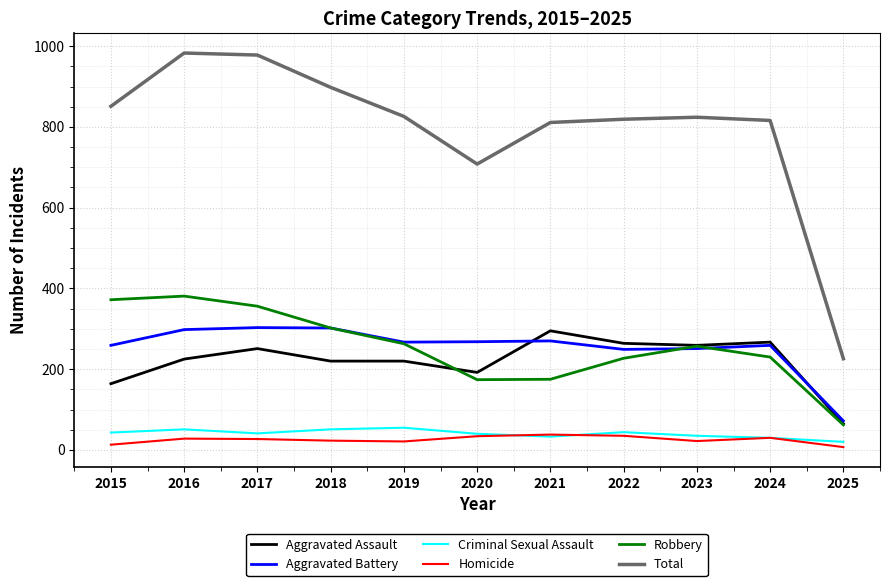

How many lines are shown in the chart?

6